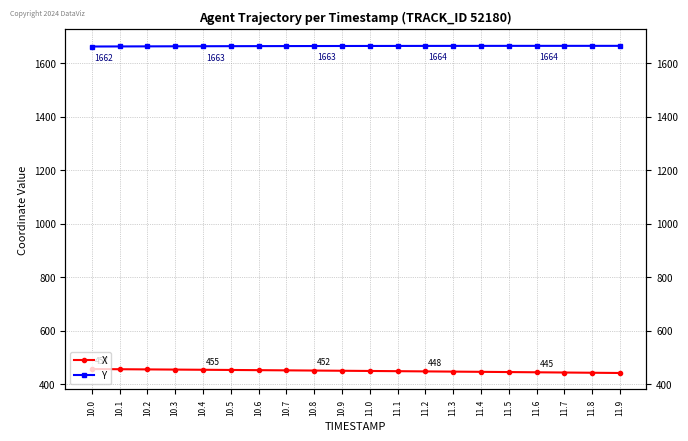

Is it true that Y equals 1086.4 at 10.5?

False